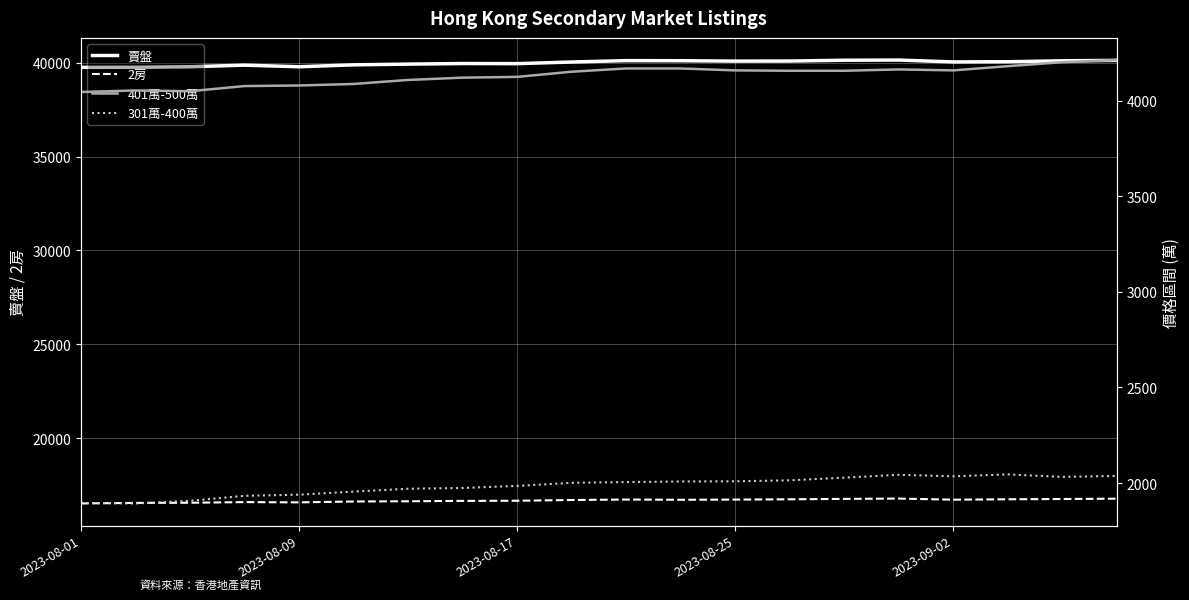

The value of 2房 at 2023-08-01 is 26279. True or false?

False